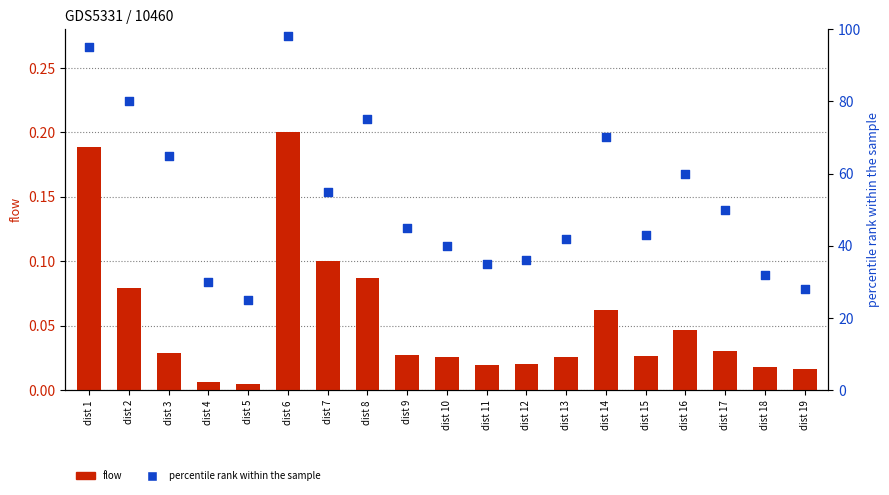

What are all the series names shown in the legend?

flow, percentile rank within the sample